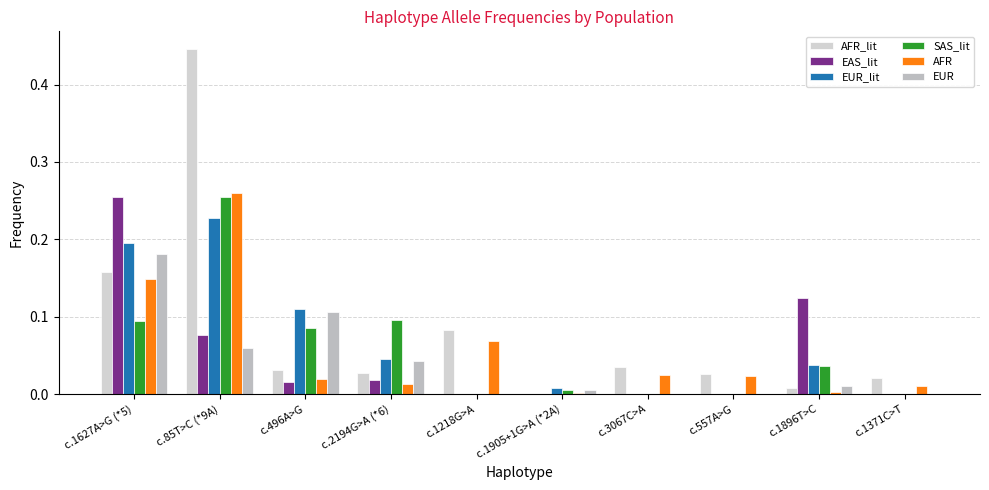

What is the difference between the maximum and minimum values in the AFR_lit series?

0.4